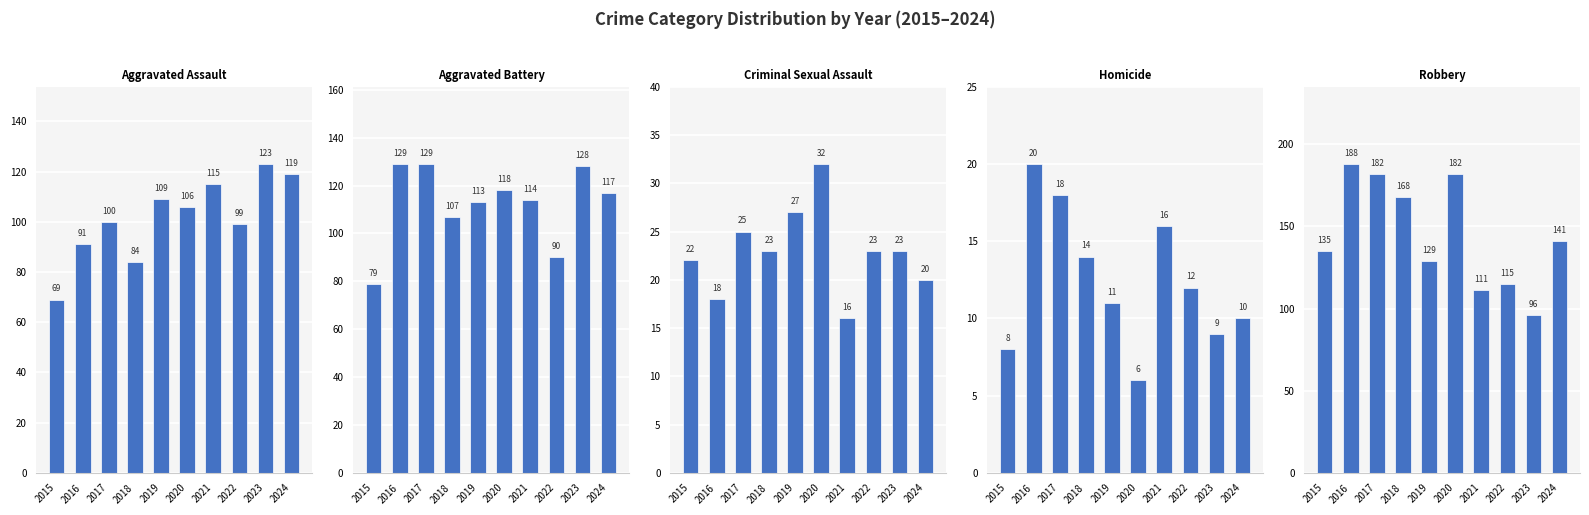

What is the maximum value shown in the chart?

188